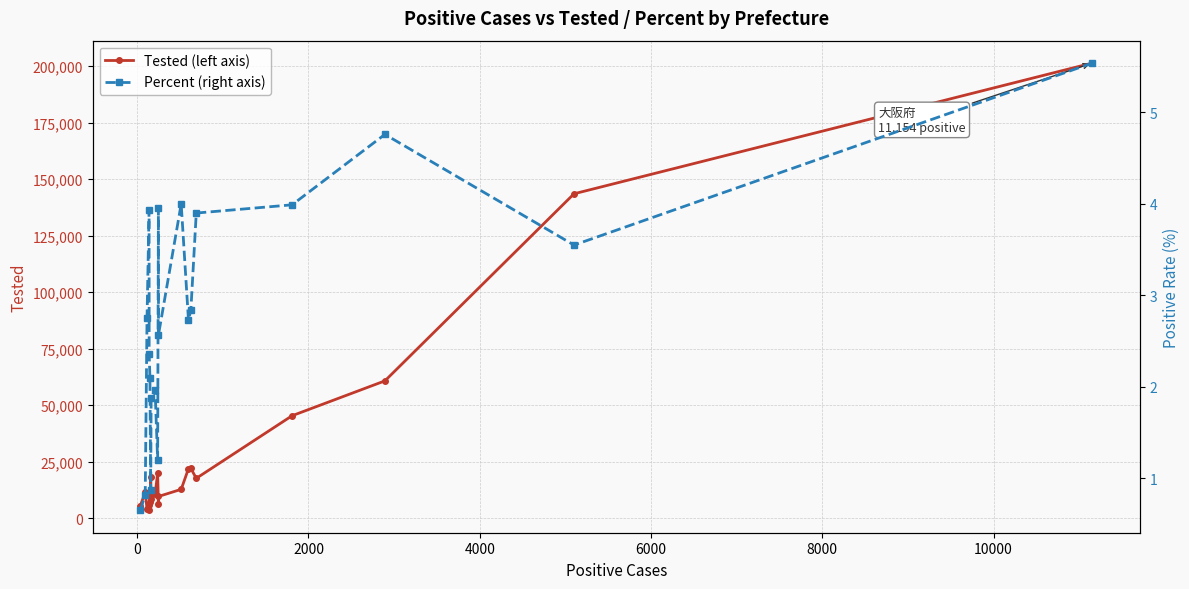

True or false: Tested (left axis) has more than 2 points higher than both neighbors.

True